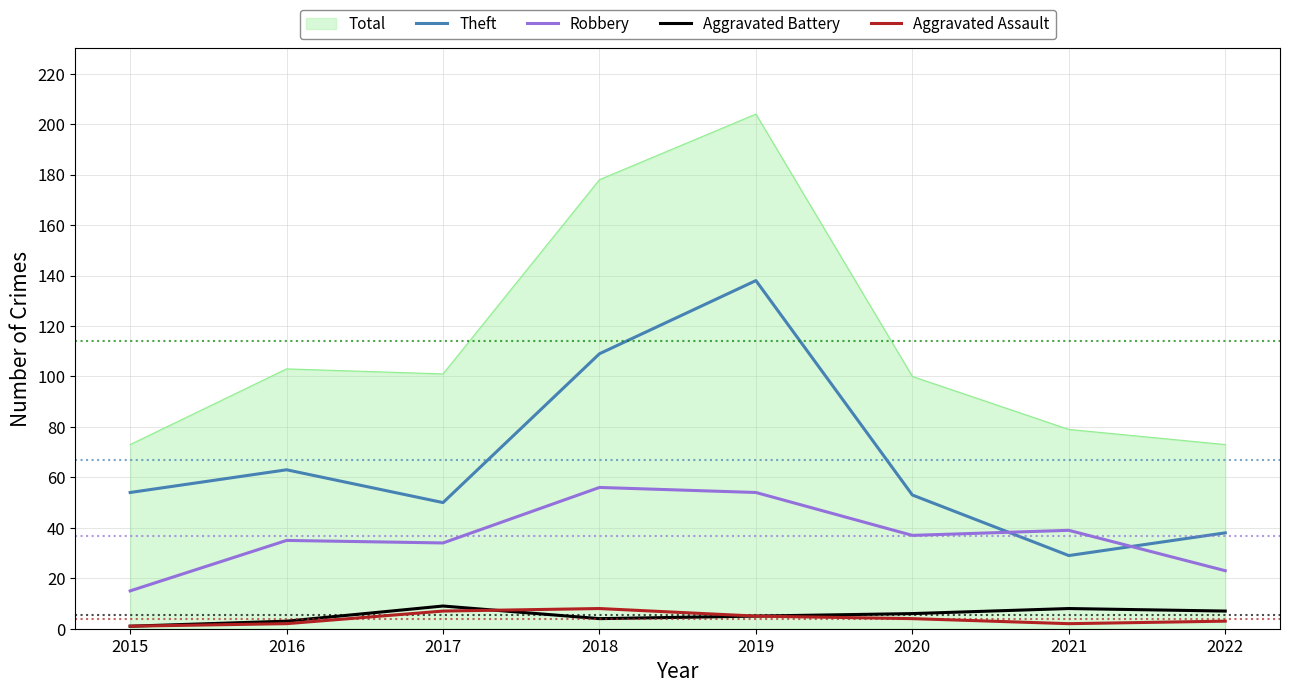

At which label does Robbery first exceed 37?

2018